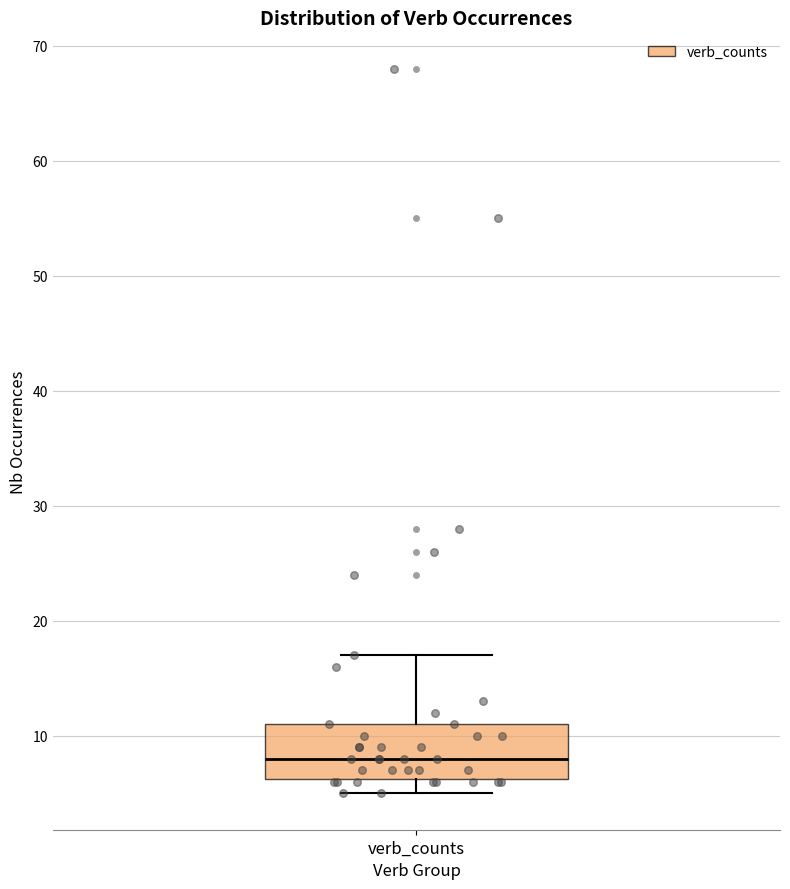

Where does the upper whisker of the box for verb_counts end on the y-axis? The values are not printed on the chart, so give them approximately, as read against the axis.

17